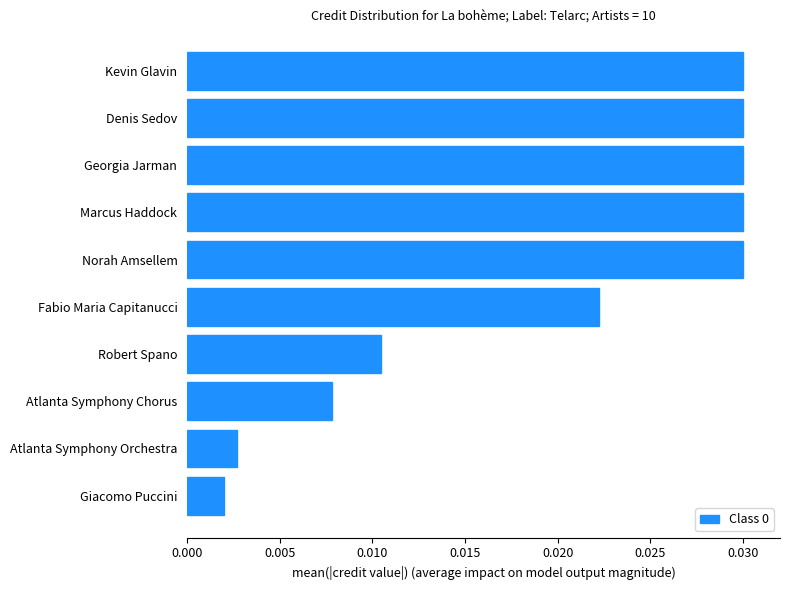

What is the sum of all values?

0.2